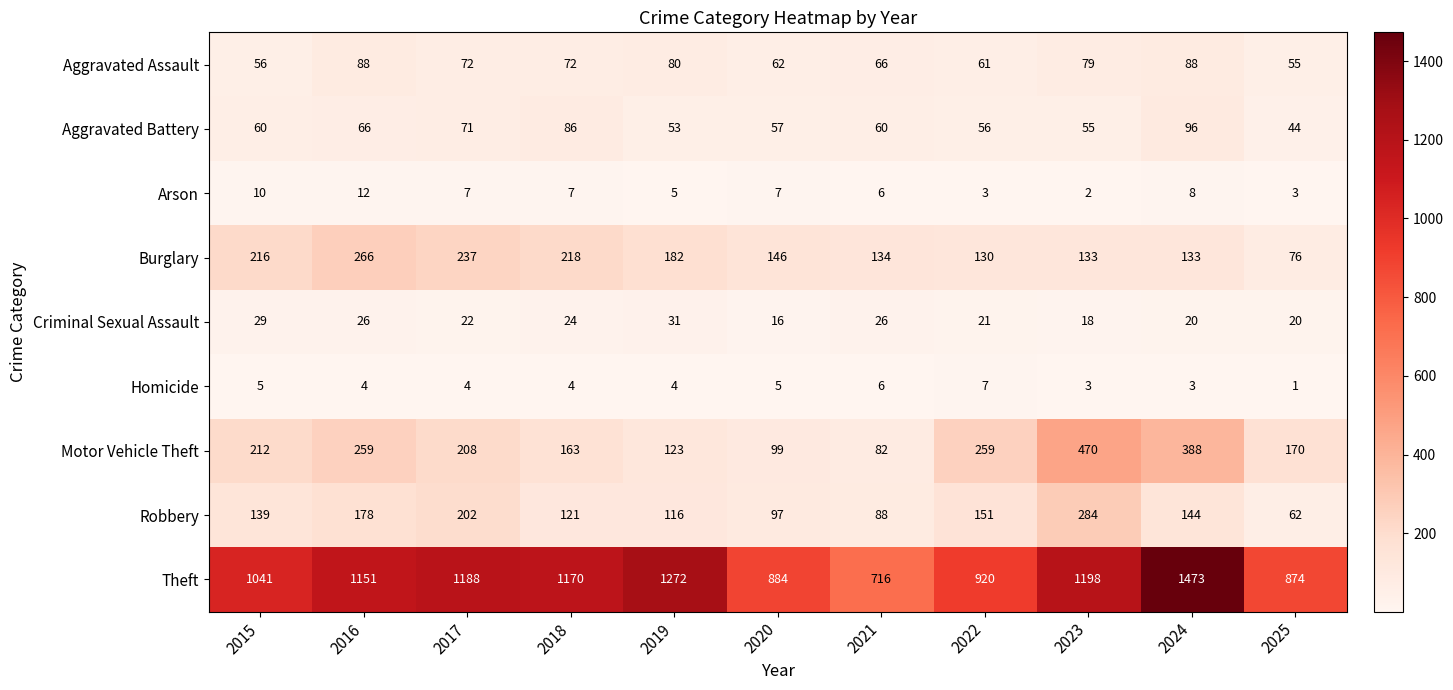

Is it true that Burglary equals 133 at 2023?

True